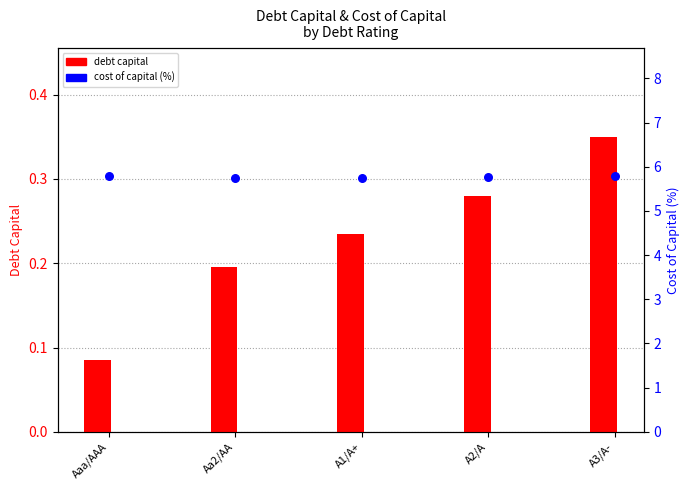

At how many categories does at least one series exceed 0?

5